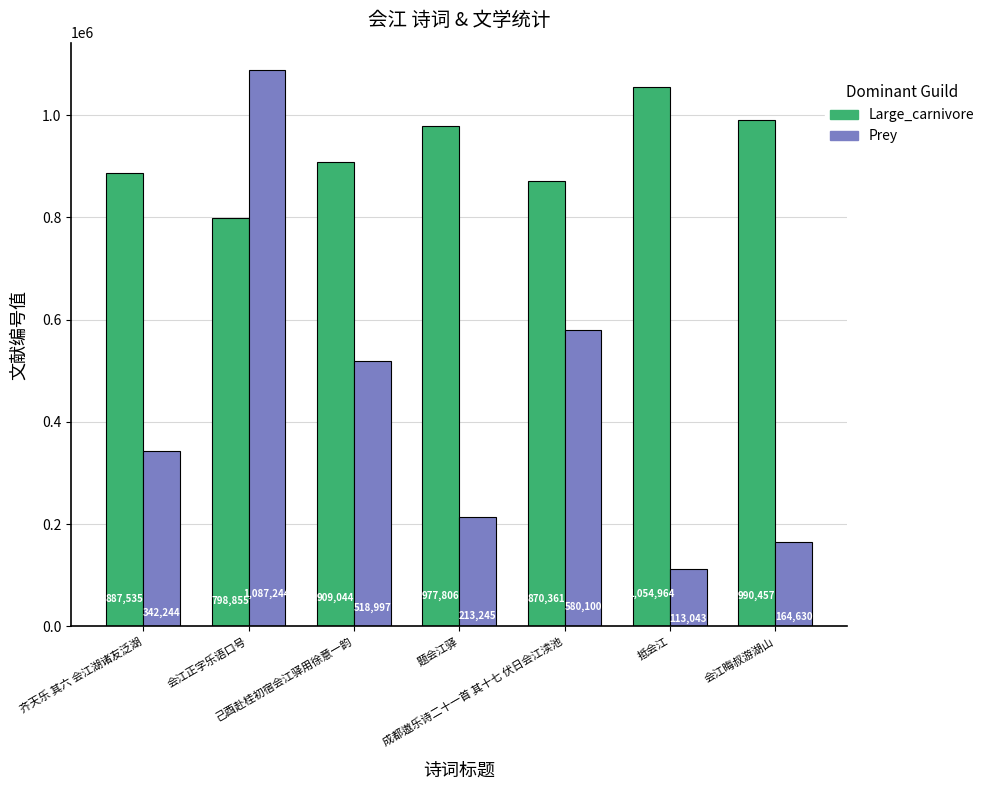

Which series has the largest total across all categories?

Large_carnivore